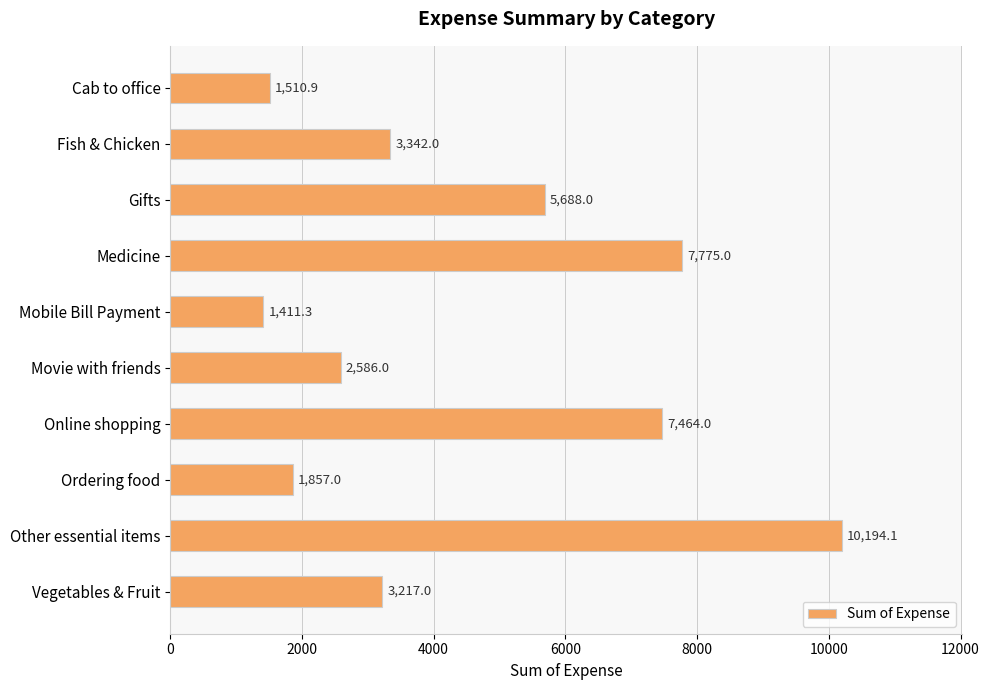

Where is the data nearest to the value 5802?

Gifts